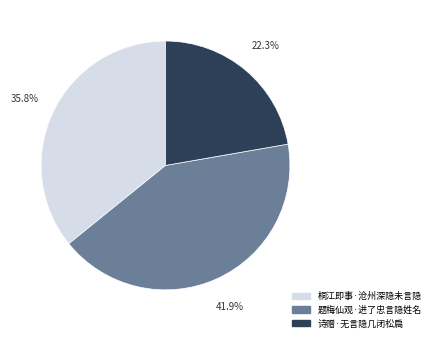

What percentage is the 桐江即事·沧州深隐未言隐 slice, to the nearest percent?

36%